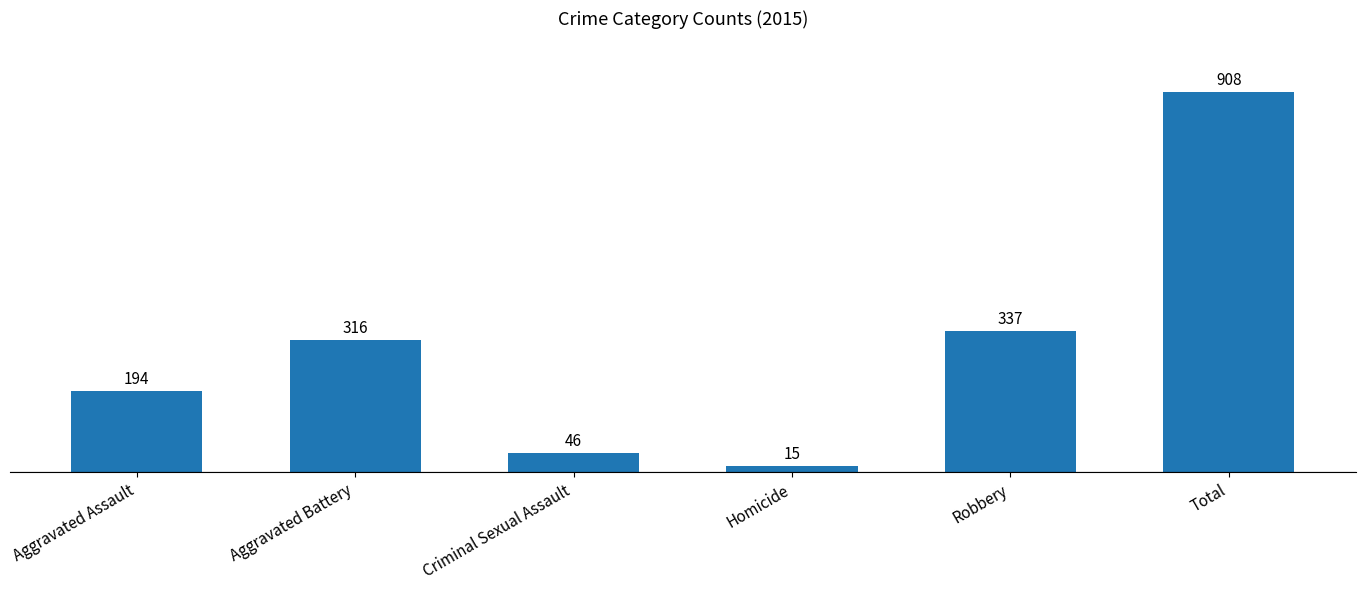

Are the bars horizontal?

No